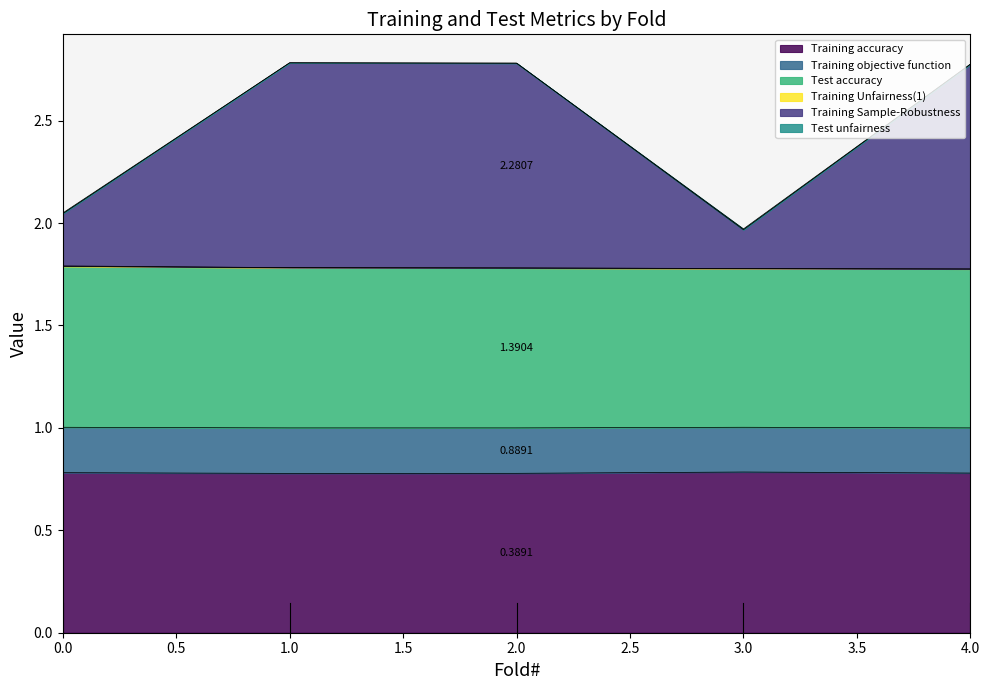

What is the total value across all series at 2.0?

2.8